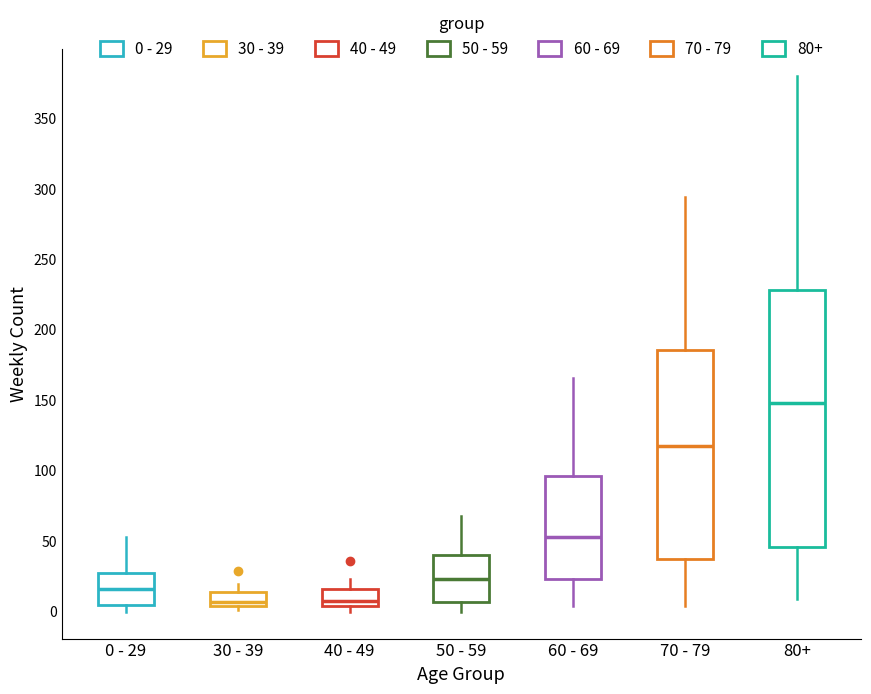

Which box is the tallest, from its lower edge to its upper edge?

80+